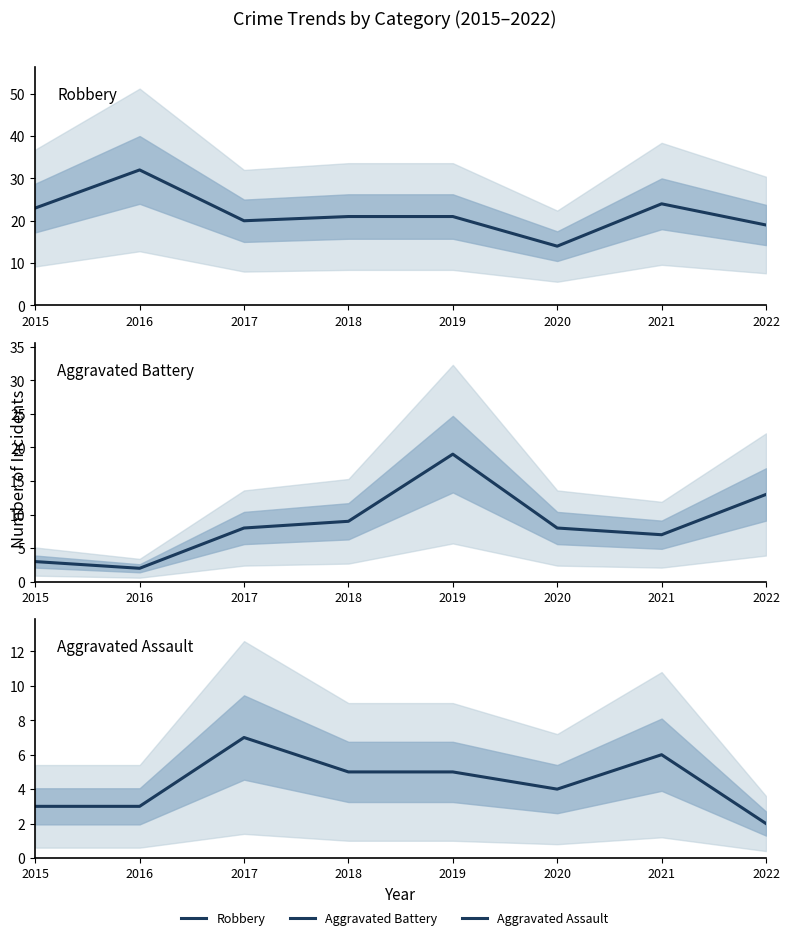

Rank the categories by Aggravated Assault value from lowest to highest.

2022, 2015, 2016, 2020, 2018, 2019, 2021, 2017